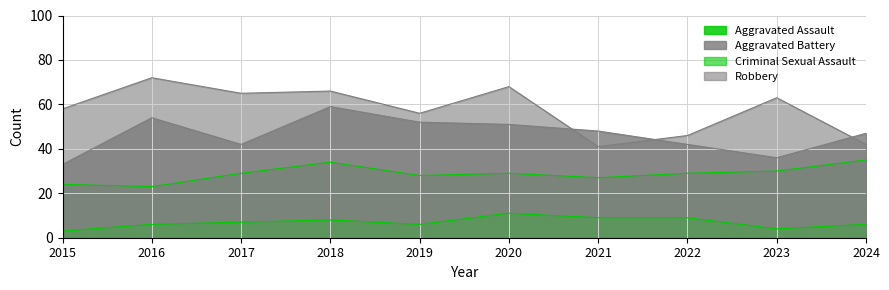

What is the smallest value displayed?

3